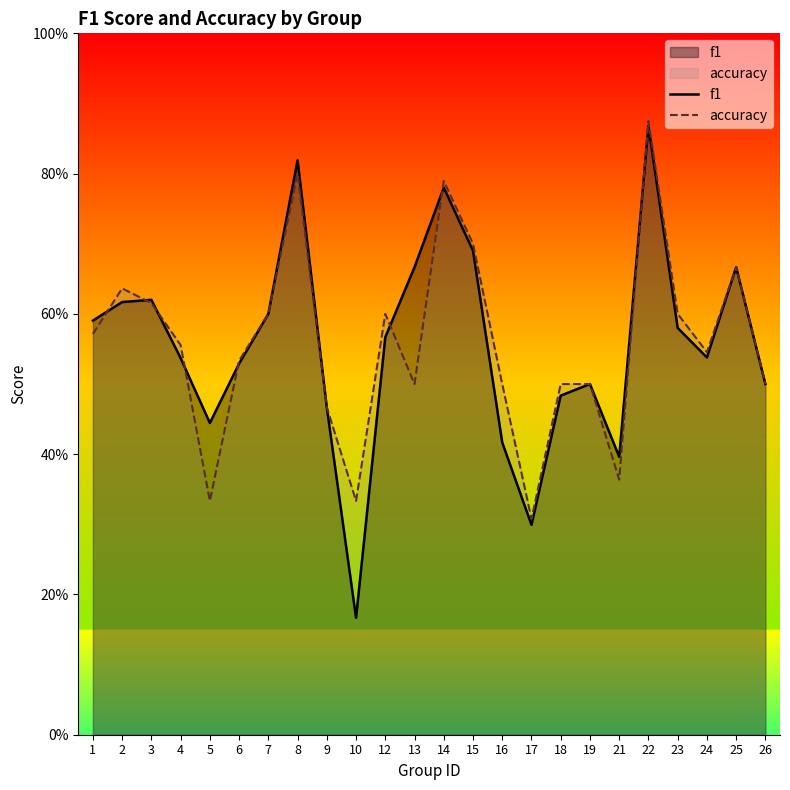

True or false: f1 and accuracy cross at least once.

True